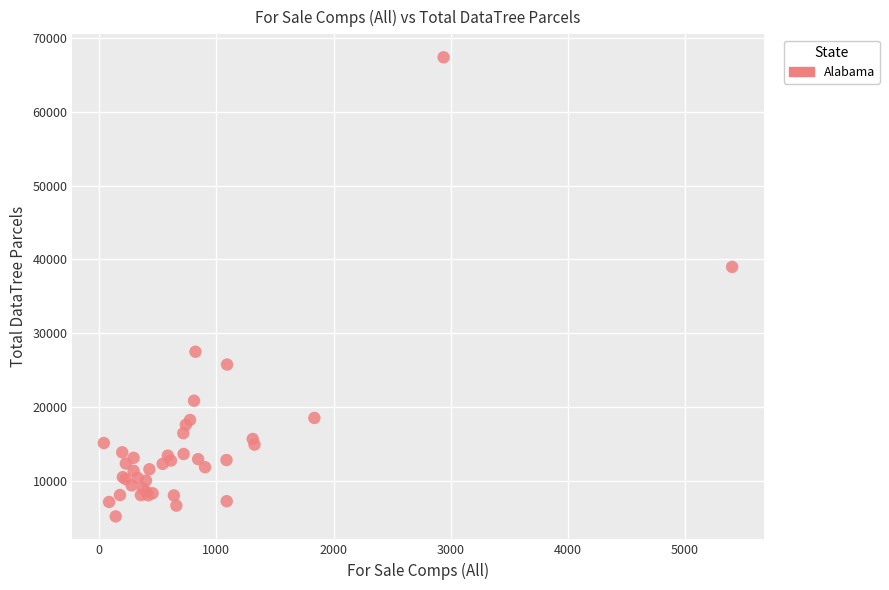

What Y value in the scatter plot is closest to 36278?

38984